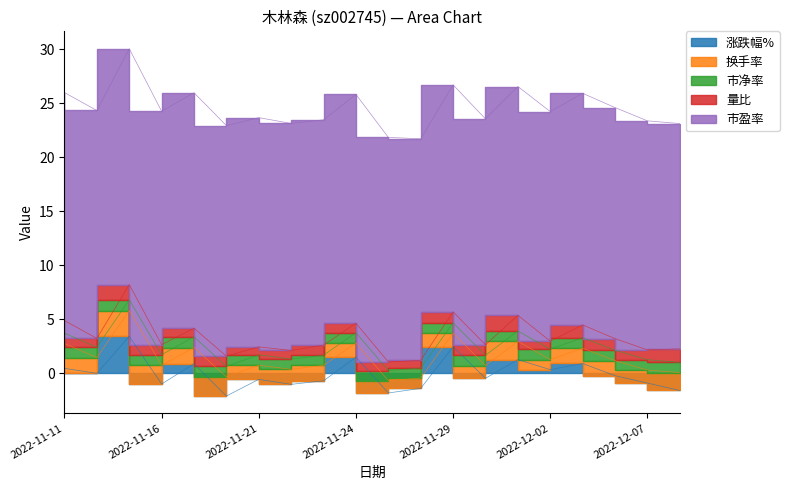

True or false: 换手率 and 市盈率 intersect in this chart.

False